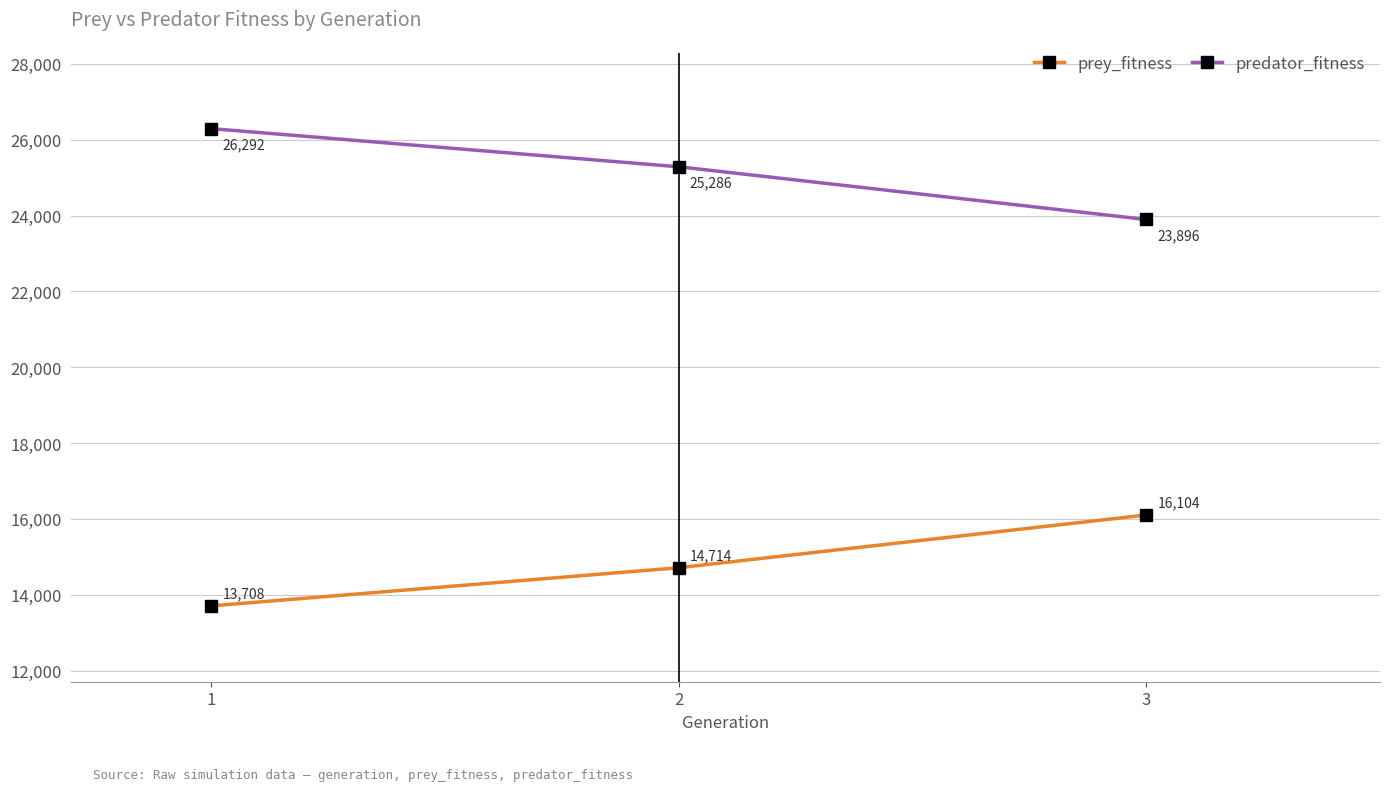

Reading left to right, list all the values displayed in this chart.

prey_fitness: 1=13708	2=14714	3=16104
predator_fitness: 1=26292	2=25286	3=23896